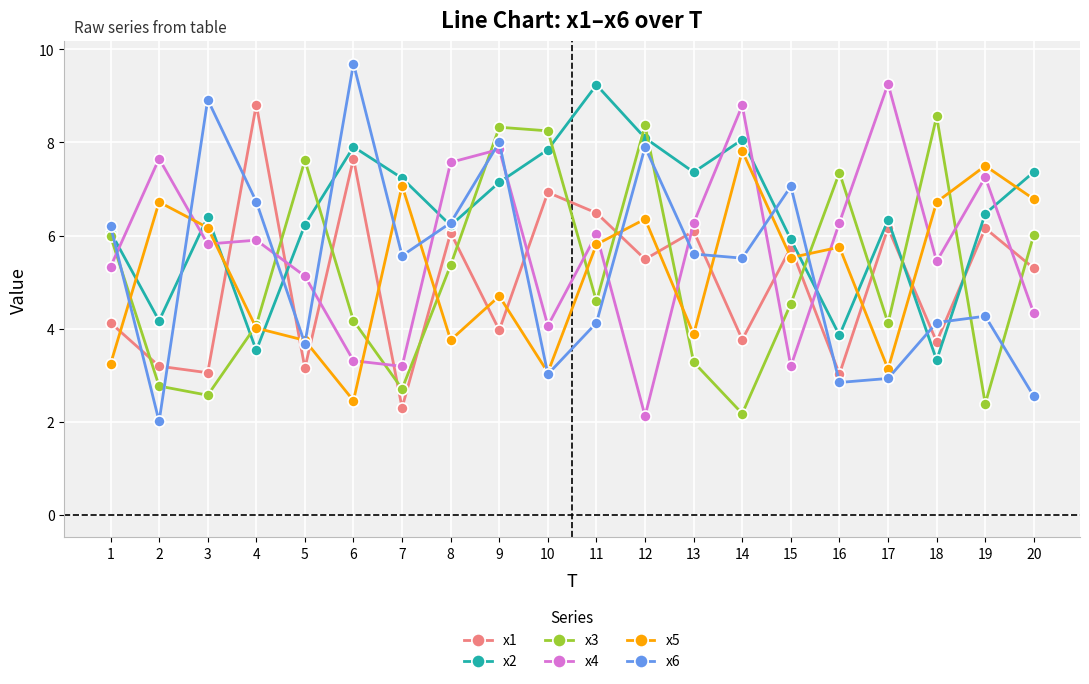

True or false: x5 has a value of 6.2 at 3.

True